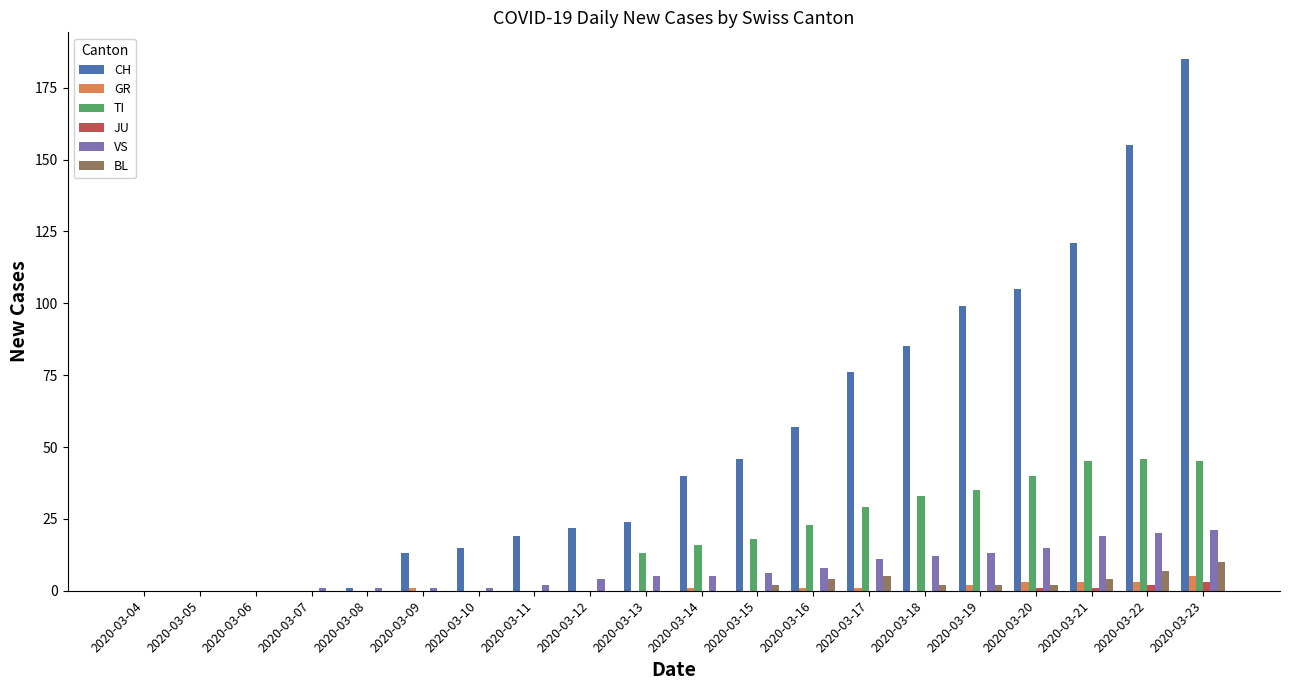

At which category is the sum across all series the highest?

2020-03-23